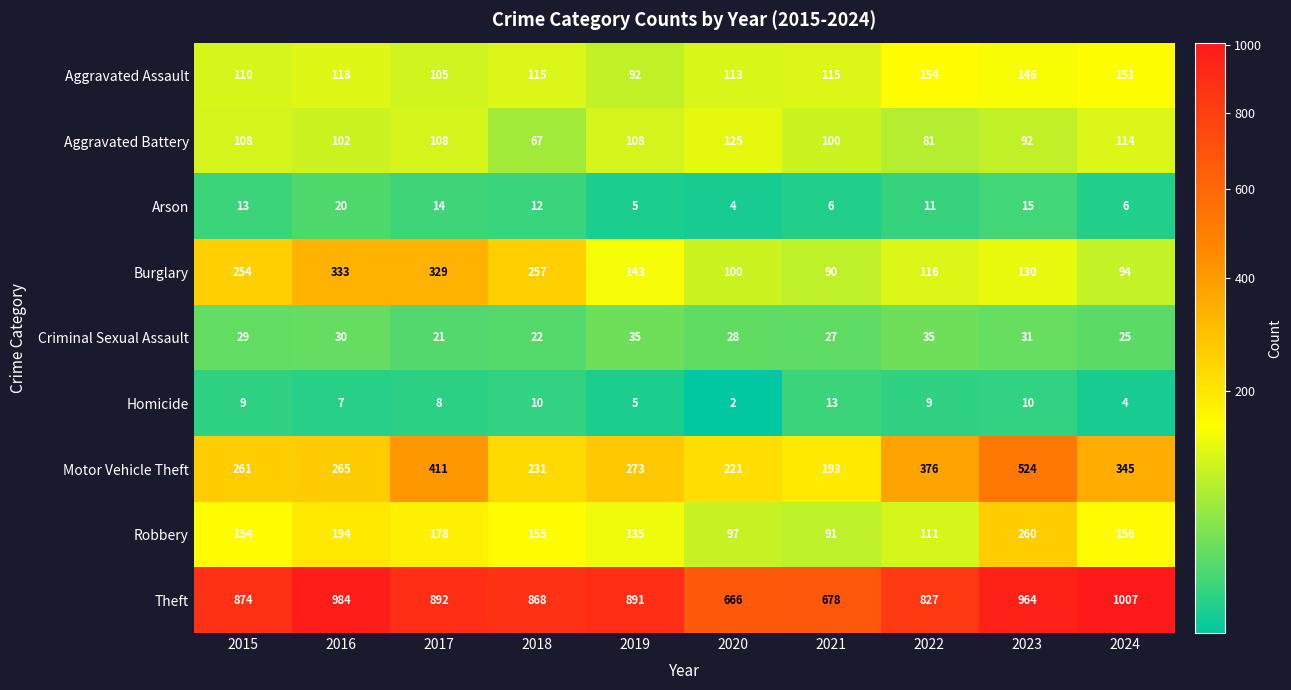

At which label does Burglary first exceed 143?

2015